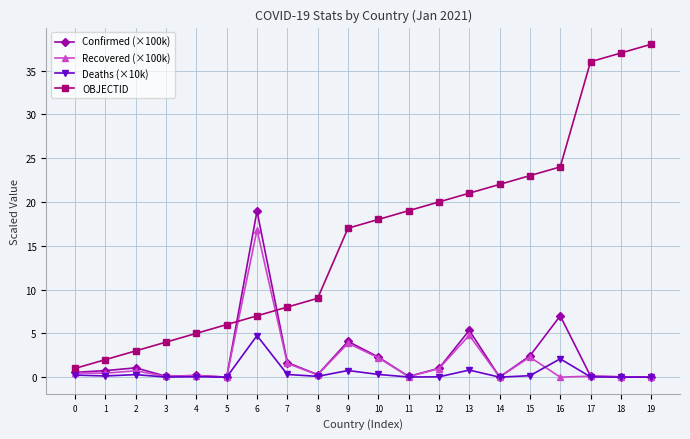

True or false: OBJECTID and Deaths (×10k) cross at least once.

False